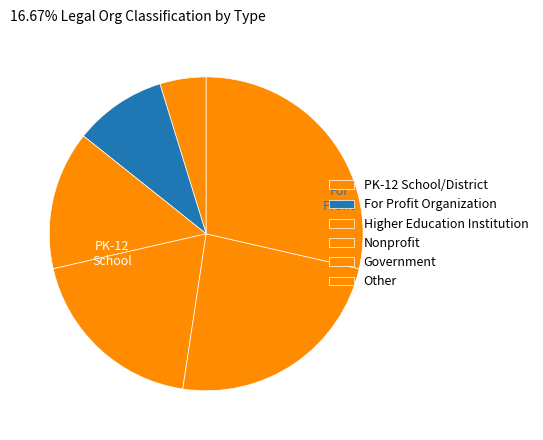

Count the number of slices in the pie.

6